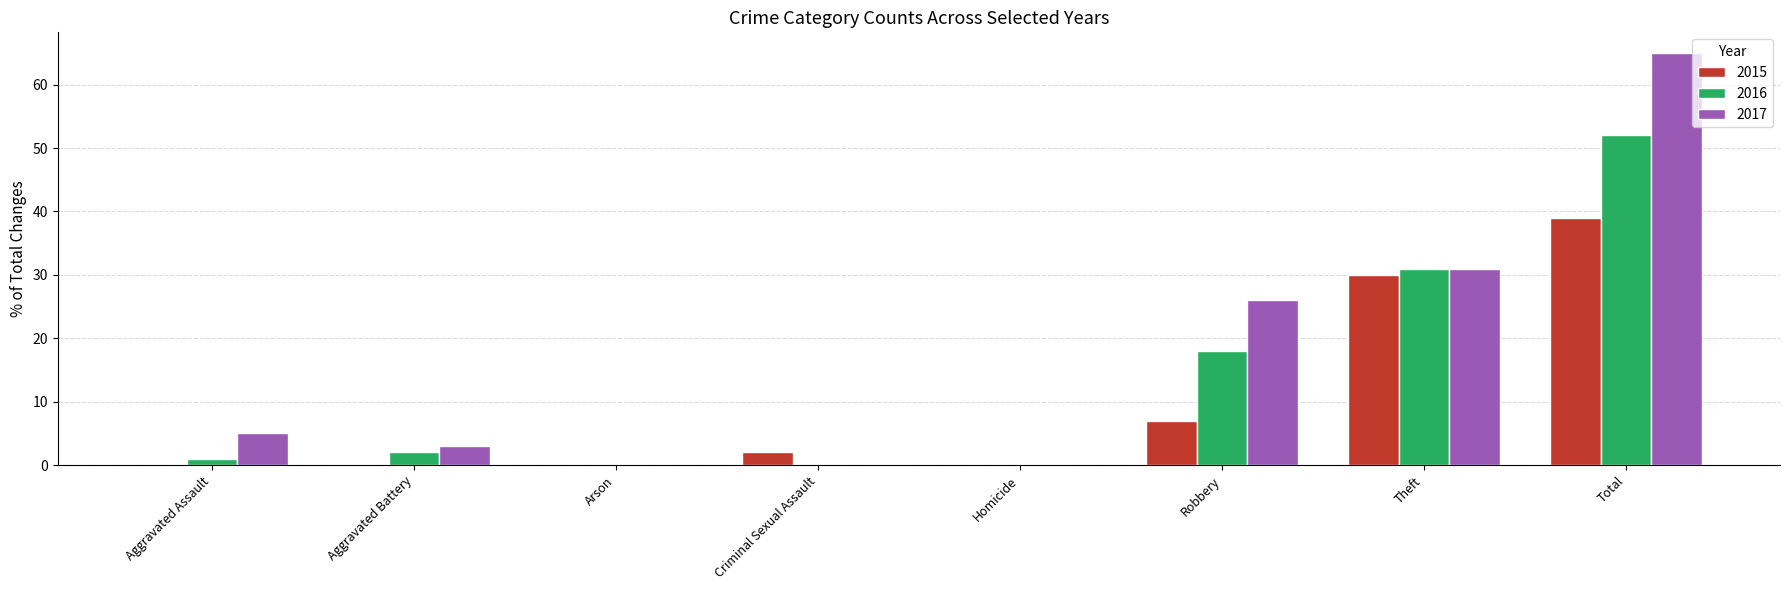

At which label is 2017 closest to 32?

Theft